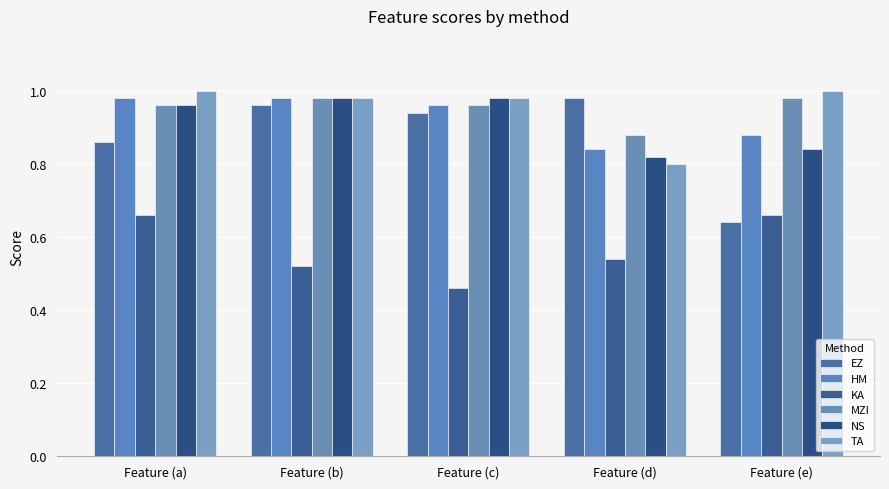

How many categories are shown in the chart?

5